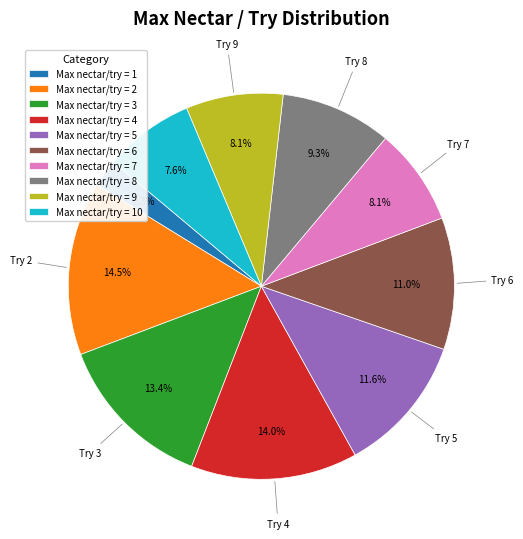

How many slices are in this pie chart?

10